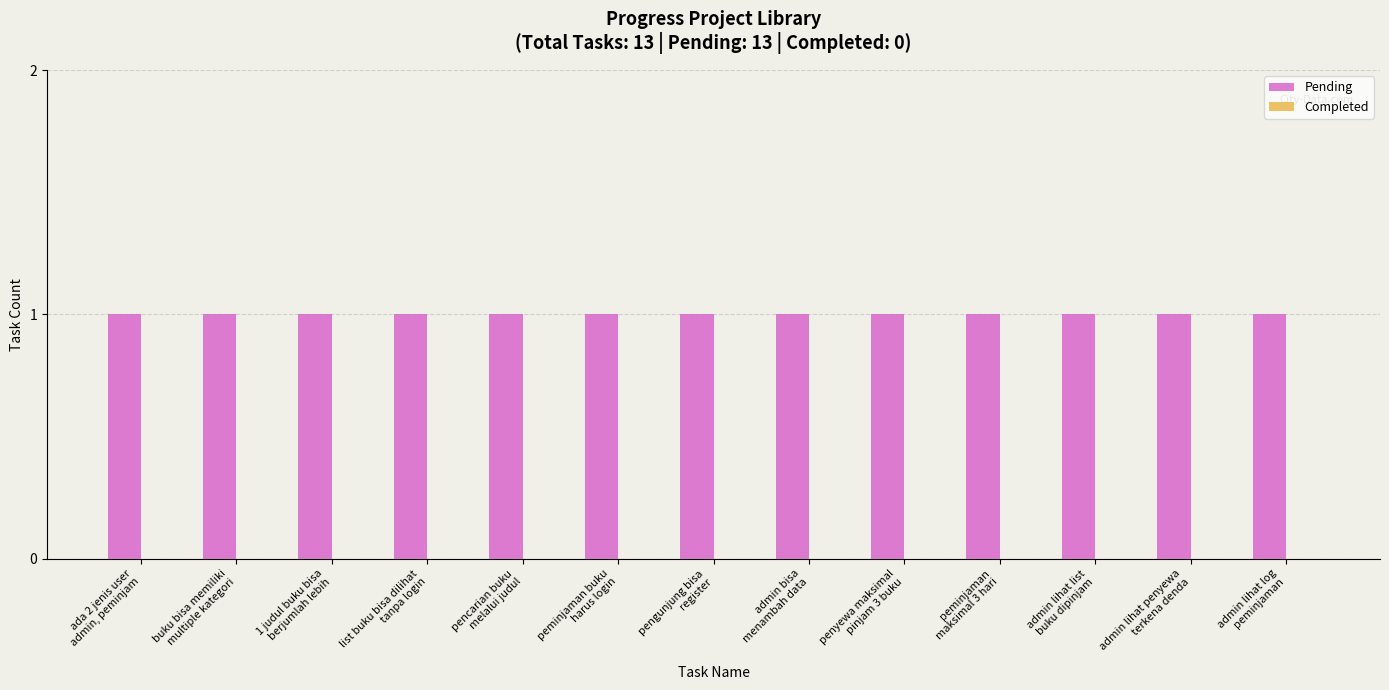

Reading right to left, transcribe all the data shown in this chart.

Pending: admin lihat log
peminjaman=1	admin lihat penyewa
terkena denda=1	admin lihat list
buku dipinjam=1	peminjaman
maksimal 3 hari=1	penyewa maksimal
pinjam 3 buku=1	admin bisa
menambah data=1	pengunjung bisa
register=1	peminjaman buku
harus login=1	pencarian buku
melalui judul=1	list buku bisa dilihat
tanpa login=1	1 judul buku bisa
berjumlah lebih=1	buku bisa memiliki
multiple kategori=1	ada 2 jenis user
admin, peminjam=1
Completed: admin lihat log
peminjaman=0	admin lihat penyewa
terkena denda=0	admin lihat list
buku dipinjam=0	peminjaman
maksimal 3 hari=0	penyewa maksimal
pinjam 3 buku=0	admin bisa
menambah data=0	pengunjung bisa
register=0	peminjaman buku
harus login=0	pencarian buku
melalui judul=0	list buku bisa dilihat
tanpa login=0	1 judul buku bisa
berjumlah lebih=0	buku bisa memiliki
multiple kategori=0	ada 2 jenis user
admin, peminjam=0